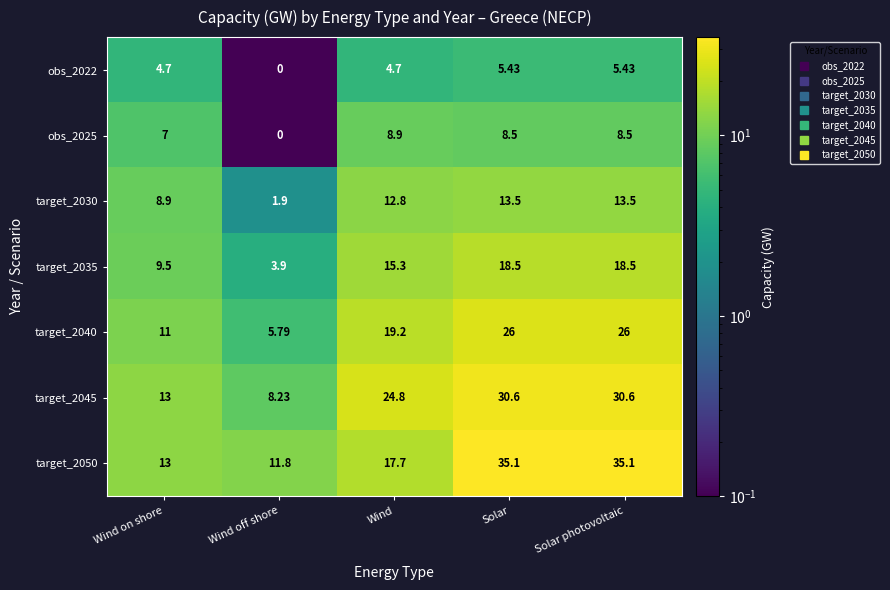

Which category has the lowest value in the target_2050 series?

Wind off shore